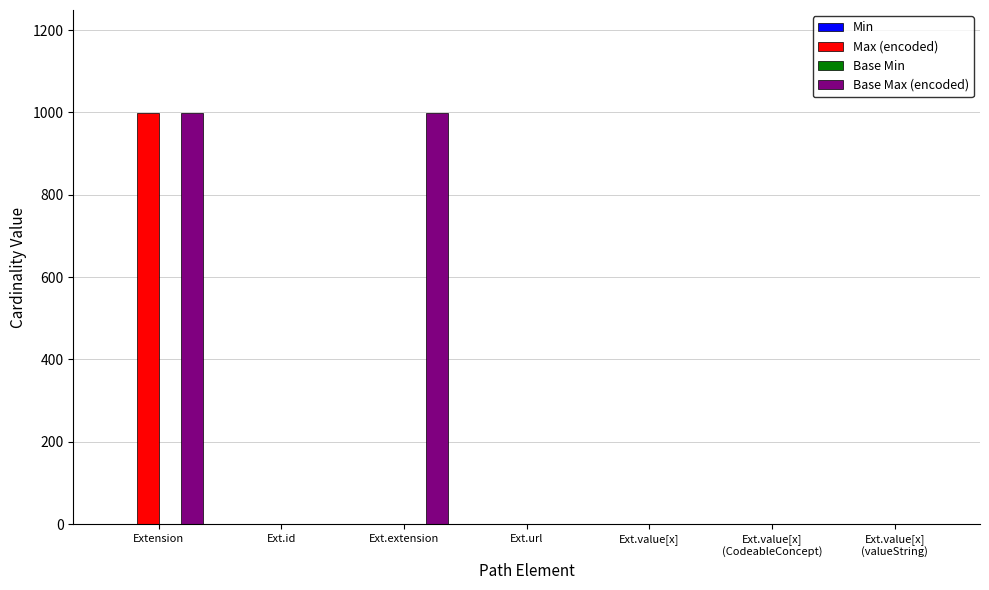

What is the greatest value displayed?

999